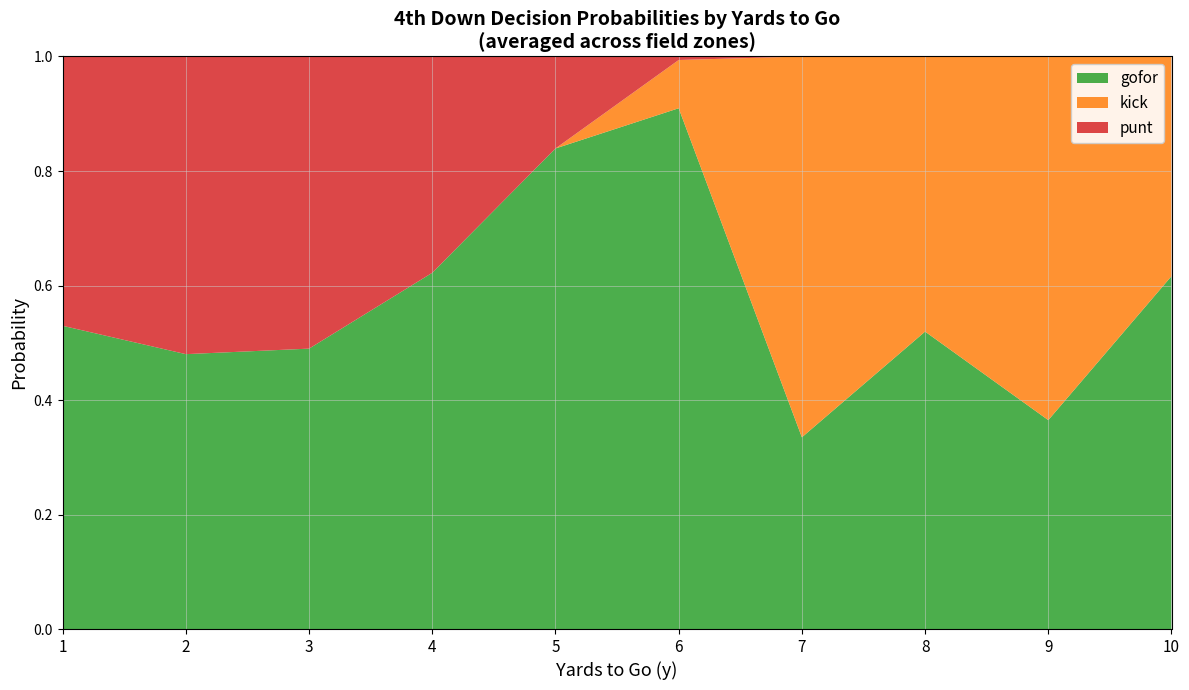

What is the total value across all series at 8?

1.0